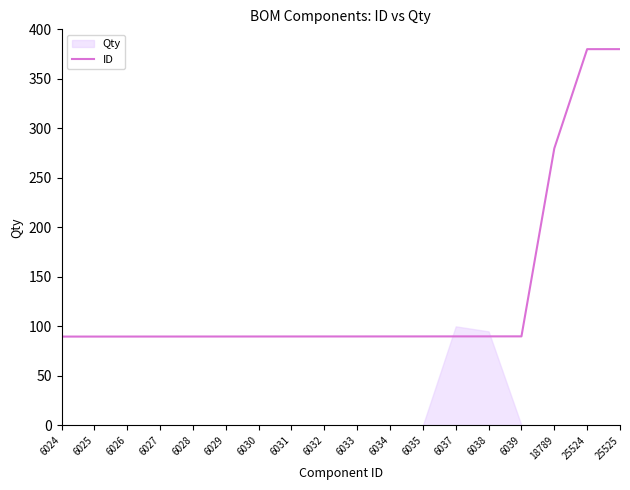

What is the value of the 13th point from the left?

89.9